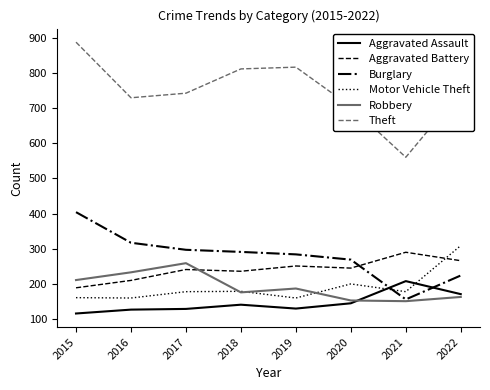

Which series has the widest spread of values?

Theft